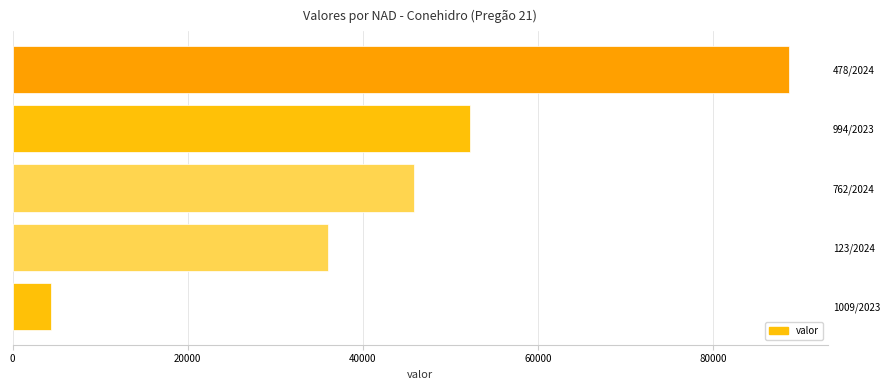

What is the maximum value shown in the chart?

88701.4